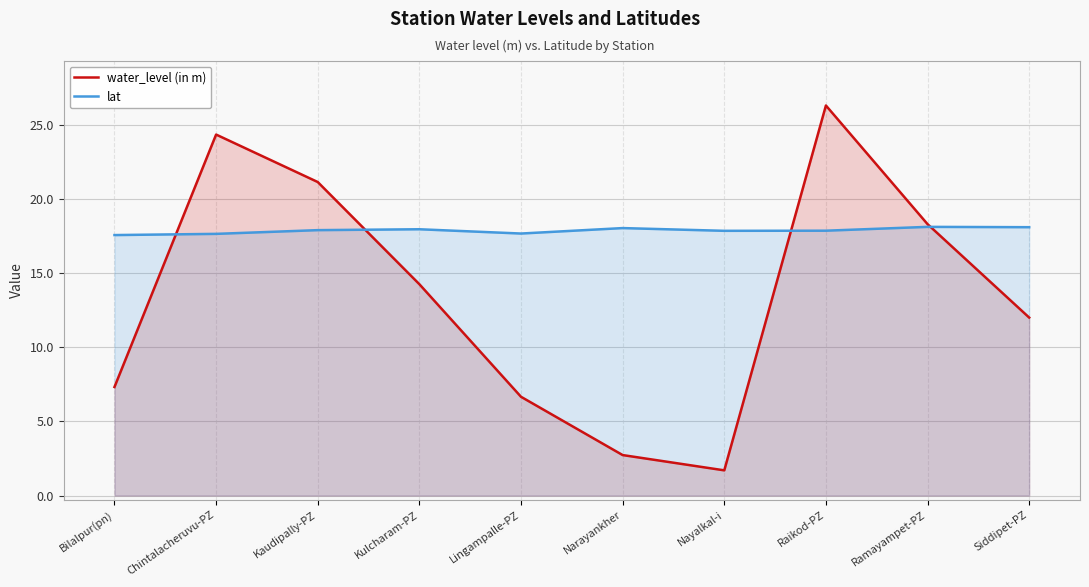

What is the label of the 7th point from the left?

Nayalkal-i